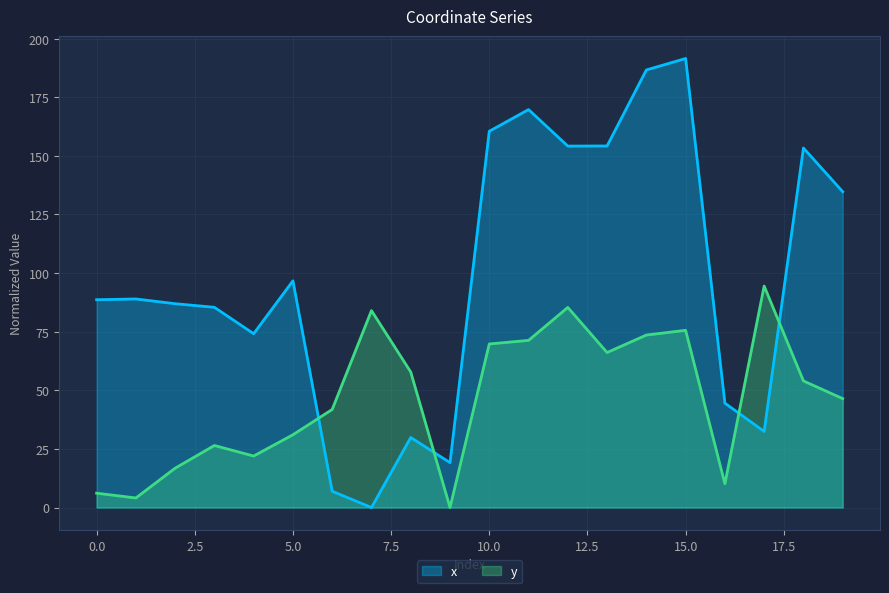

Which series has the largest range (max minus min)?

x